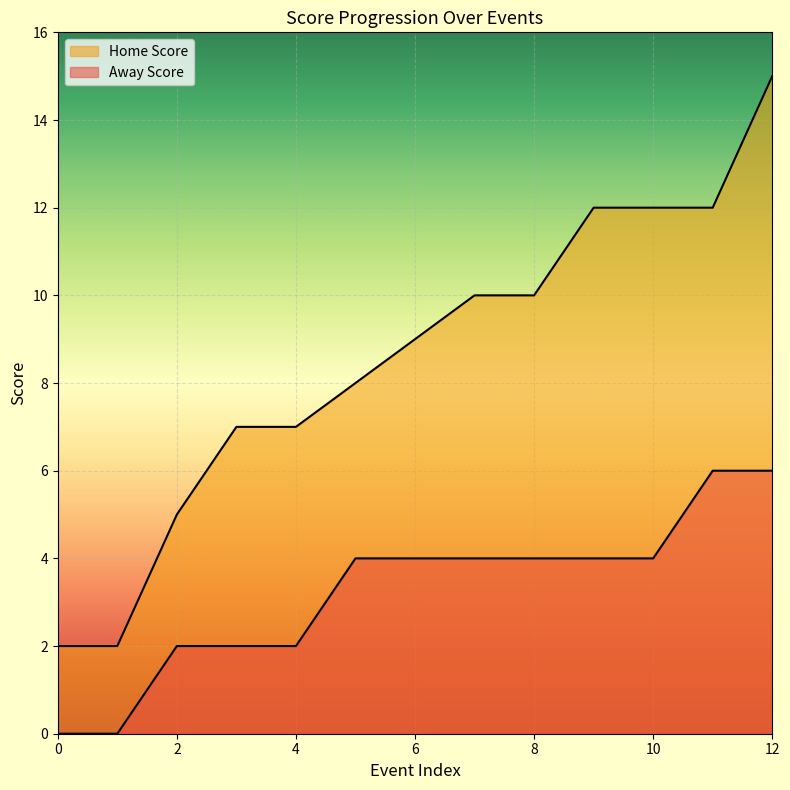

What is the total value across all series at 9?

16